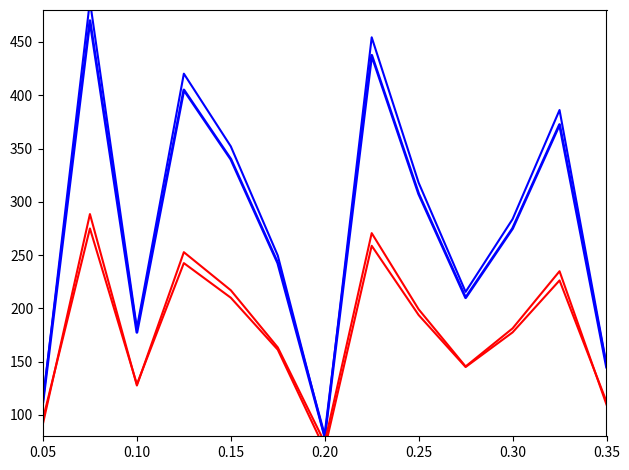

Read the col_1_blue1 value at 0.25.

307.5